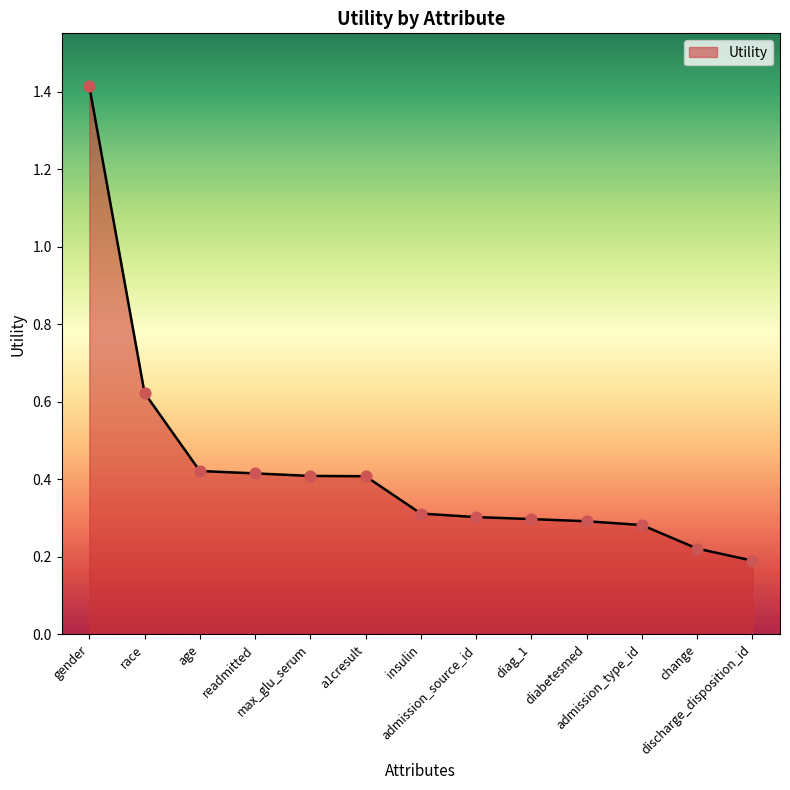

What is the change in value from max_glu_serum to insulin?

-0.1